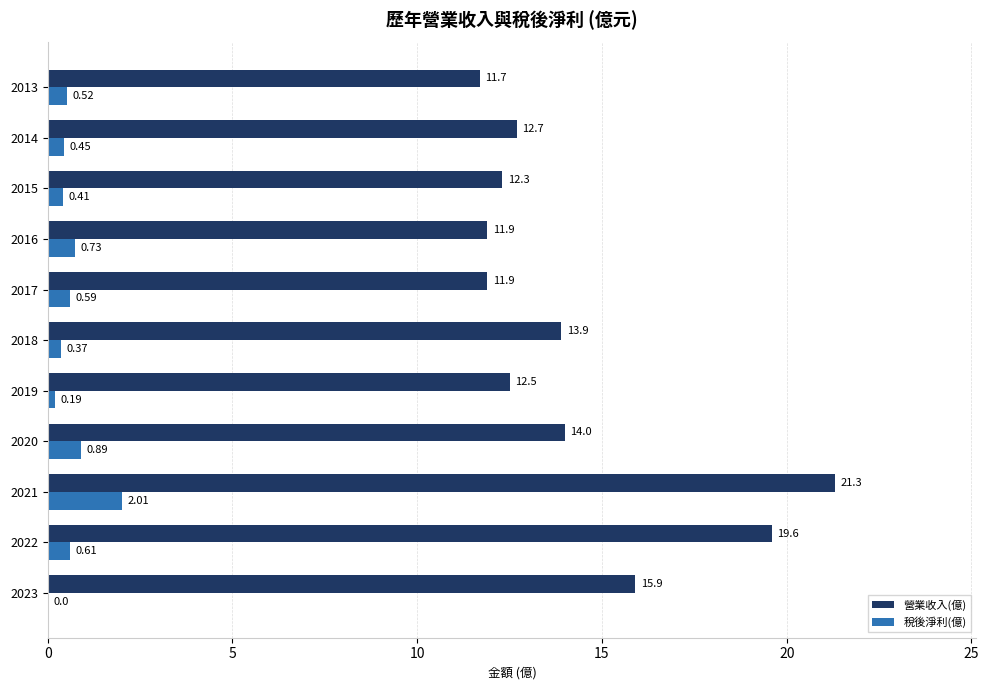

What are all the series names shown in the legend?

營業收入(億), 稅後淨利(億)